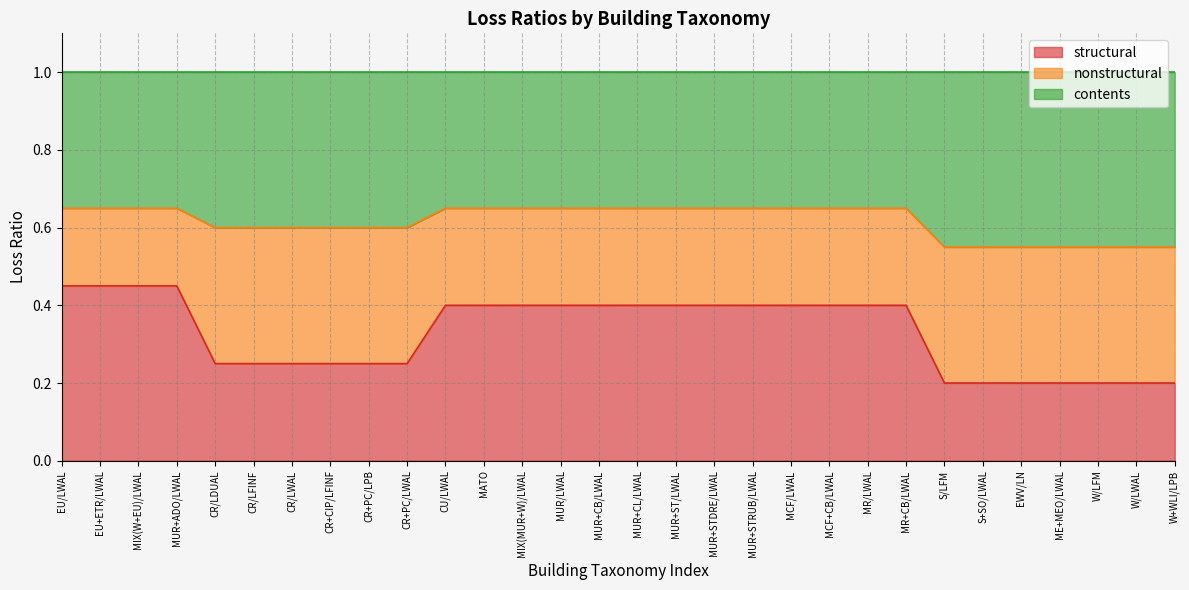

Between CR/LDUAL and MUR+STRUB/LWAL, which is larger?

MUR+STRUB/LWAL